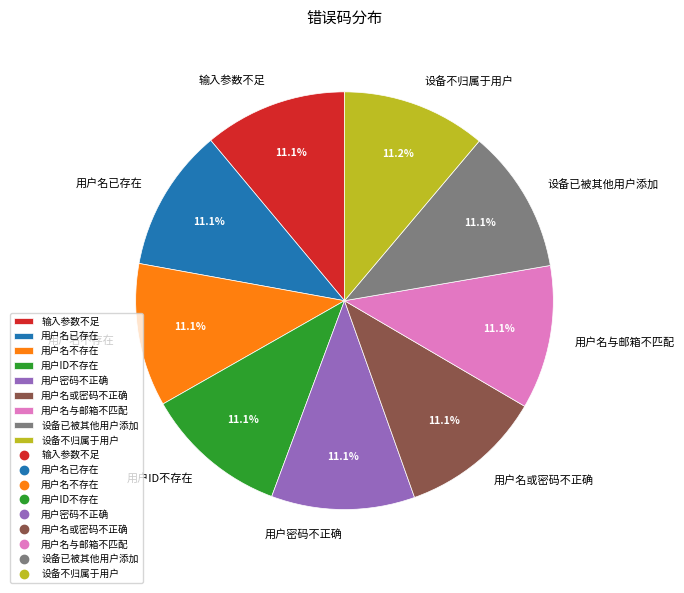

To the nearest percent, what percentage of the pie is 用户密码不正确?

11%